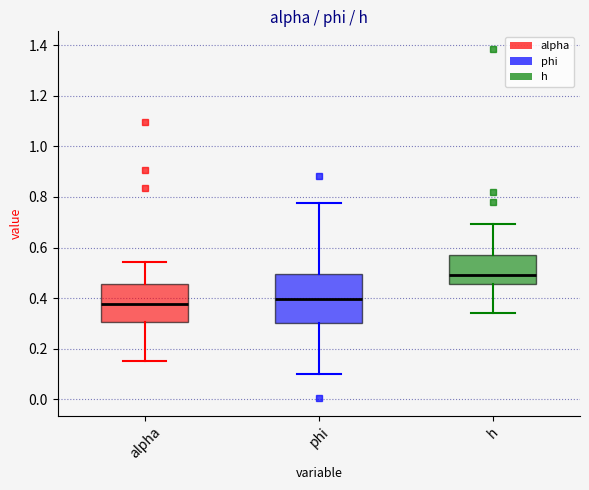

Comparing the boxes themselves (not the whiskers), which one is the tallest?

phi